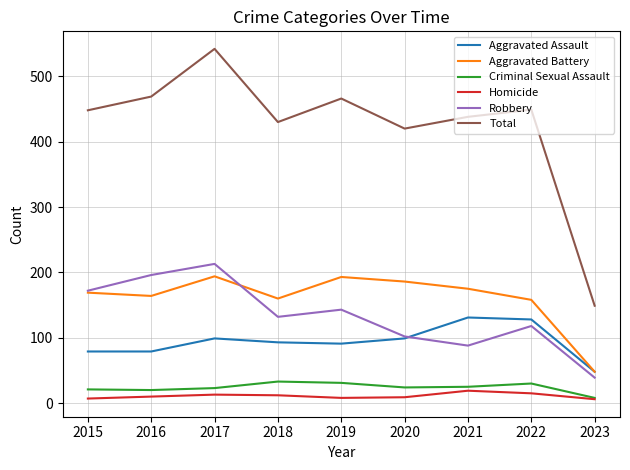

True or false: Aggravated Battery has more than 2 interior local peaks.

False